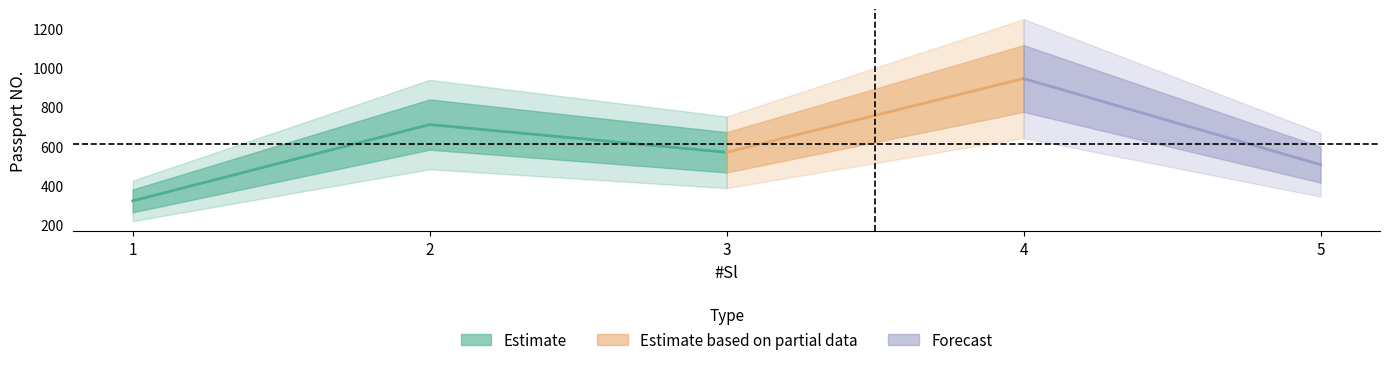

Rank the categories by value from highest to lowest.

4, 2, 3, 5, 1